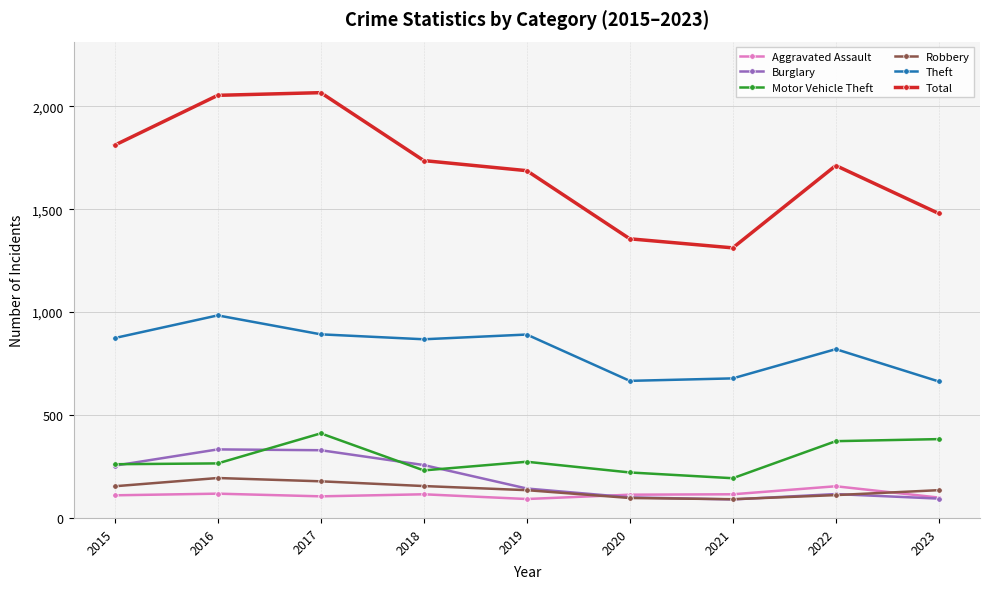

What is the smallest value displayed?

90